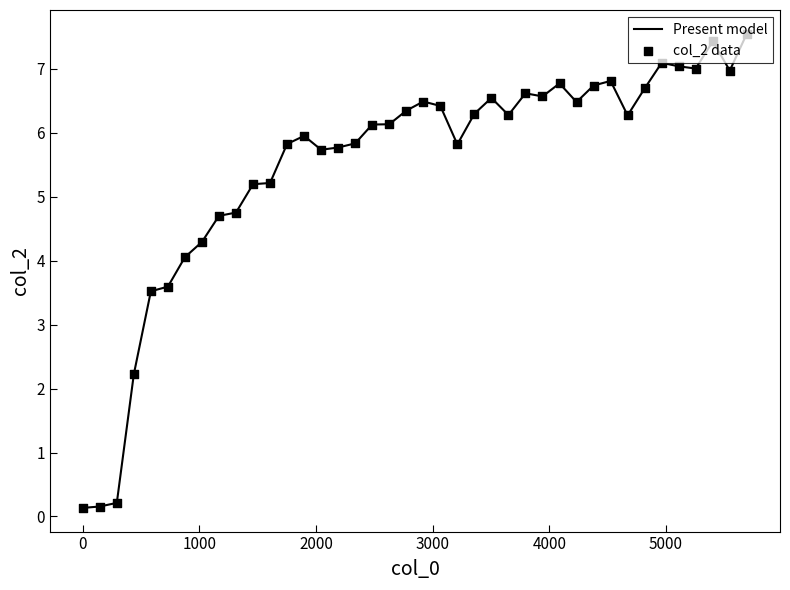

What is the maximum value shown in the chart?

7.5